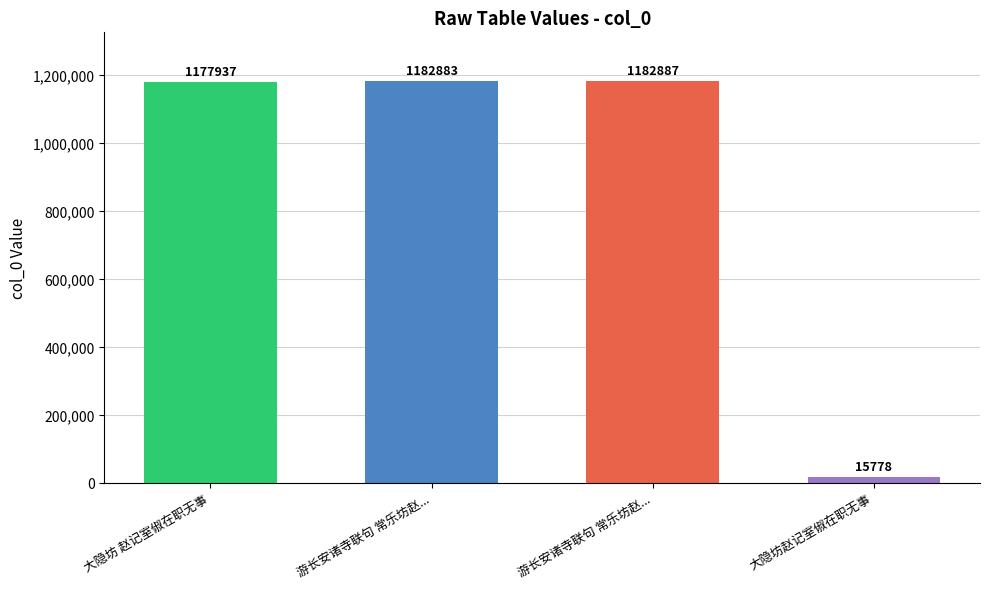

What is the difference between the maximum and second lowest values?

4950